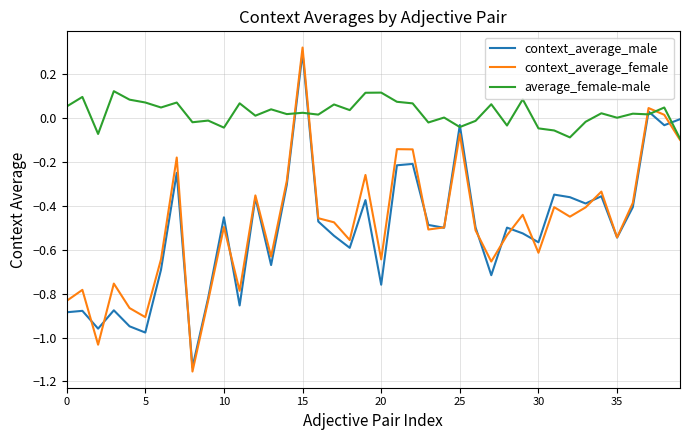

Which series has the largest total across all categories?

average_female-male